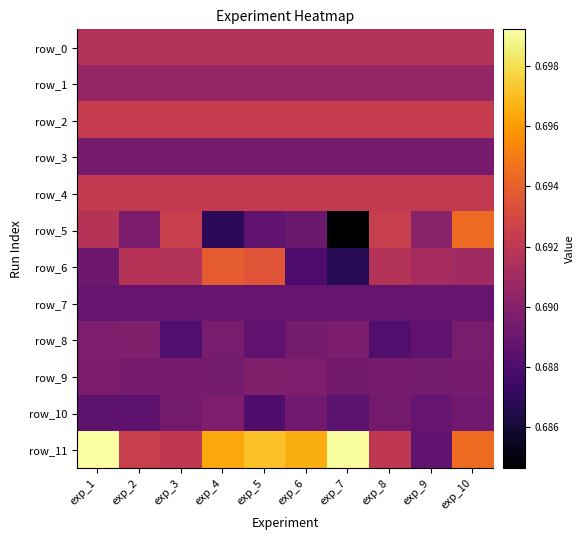

What is the sum of all row_0 values?

6.9